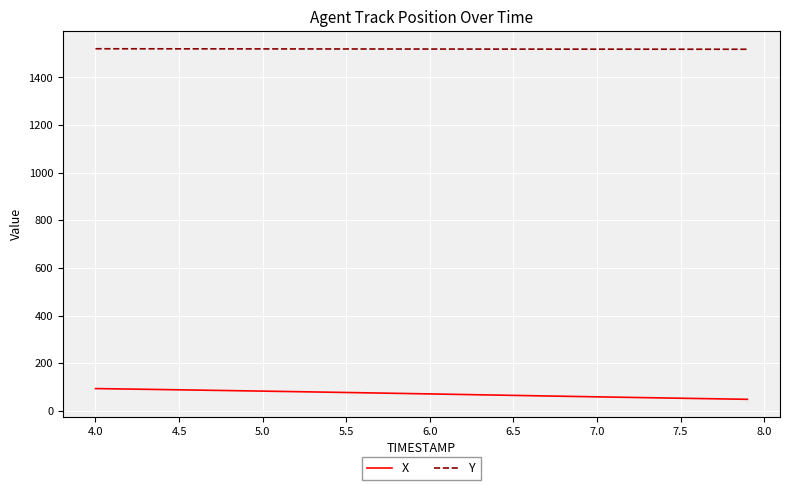

Which series has the largest total across all categories?

Y